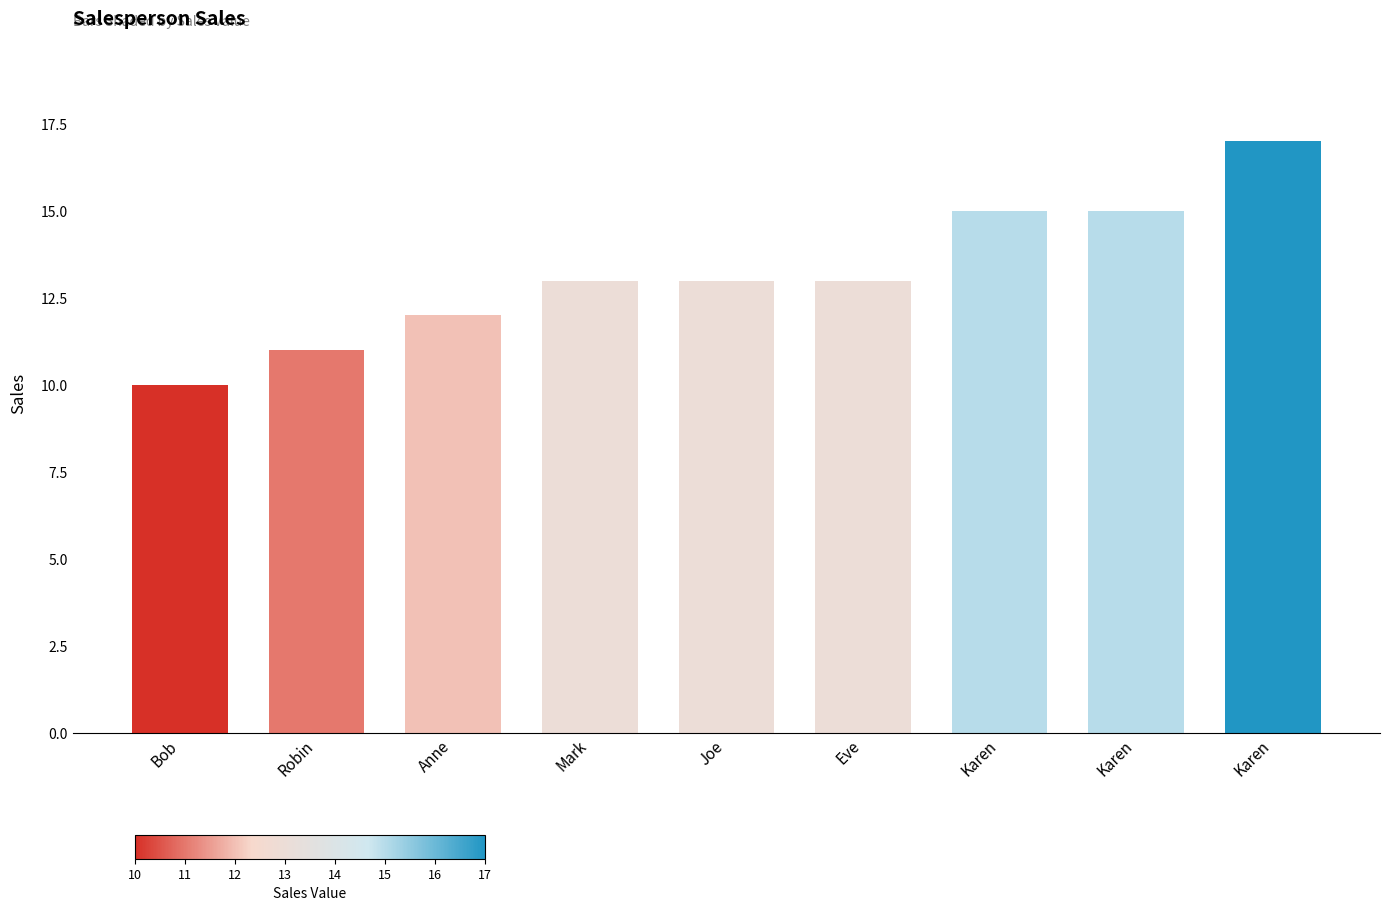

How many bars are there in total?

9